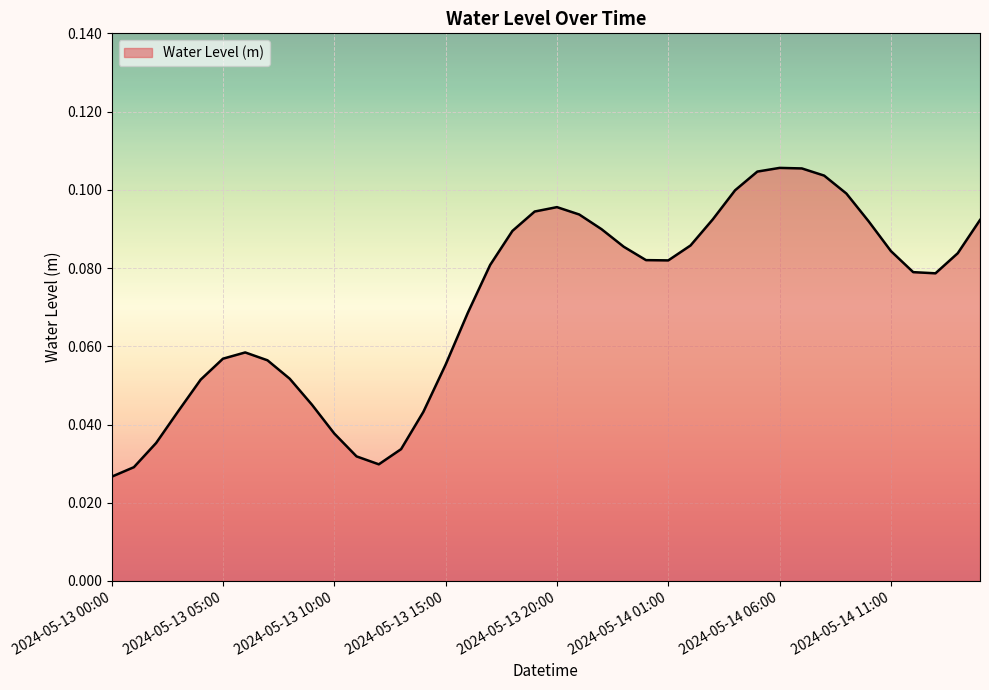

Does the chart have visible grid lines?

Yes